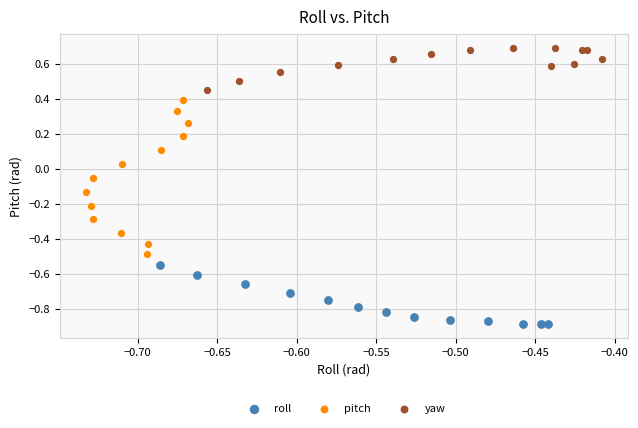

Which series contains the lowest Y value?

roll